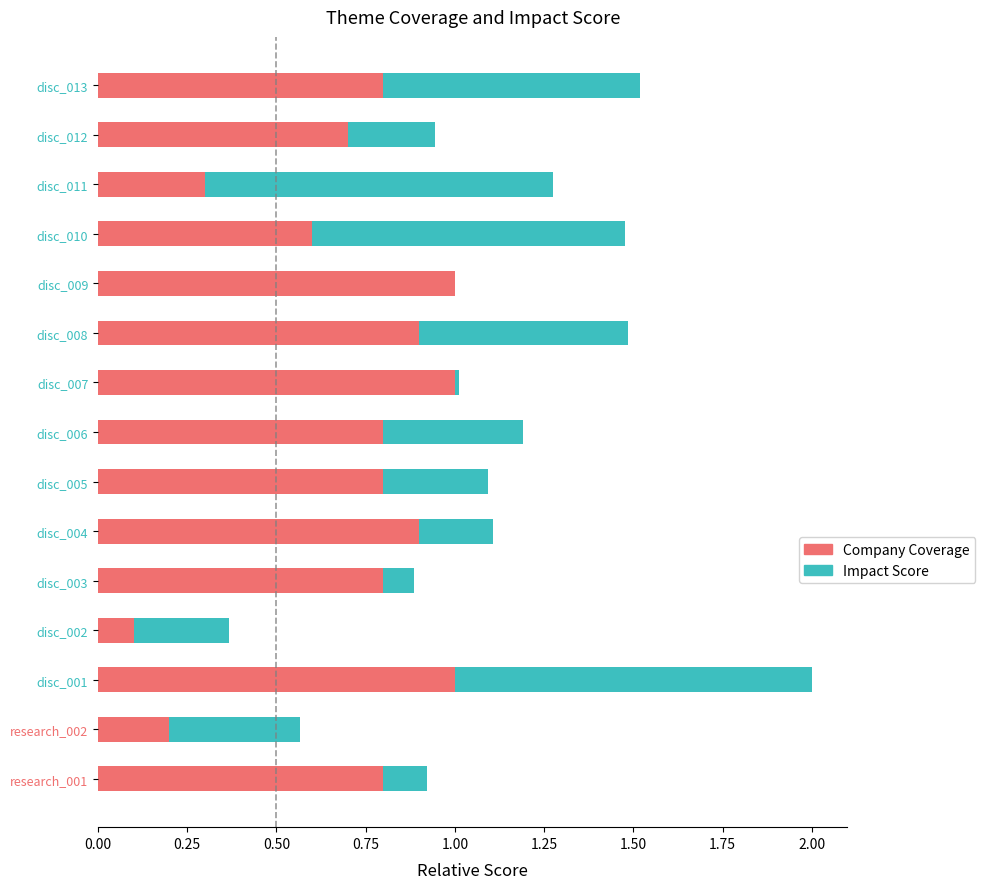

What is the total value across all series at disc_013?

1.5